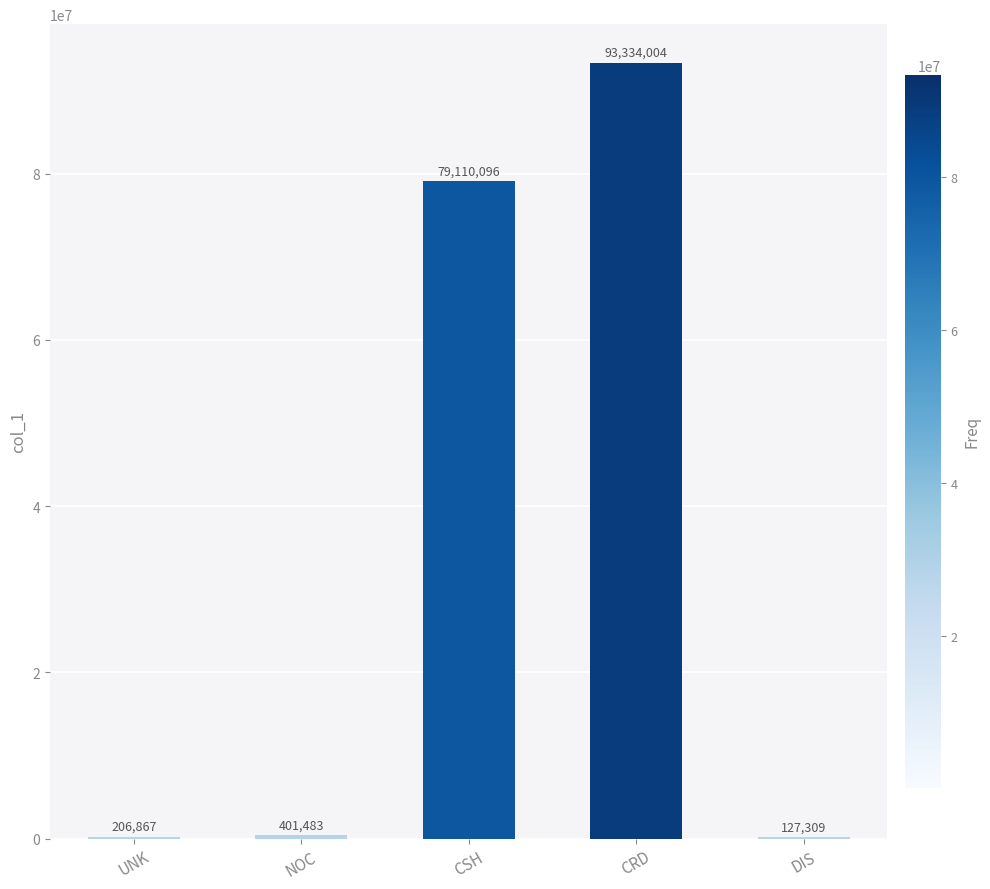

Which label corresponds to the largest value in the chart?

CRD